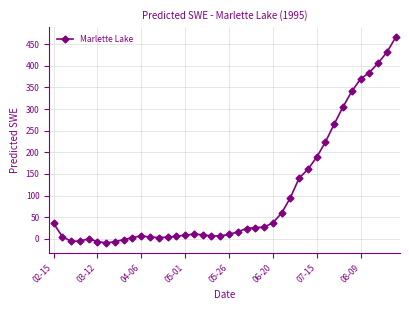

What is the difference between the maximum and minimum values?

474.9